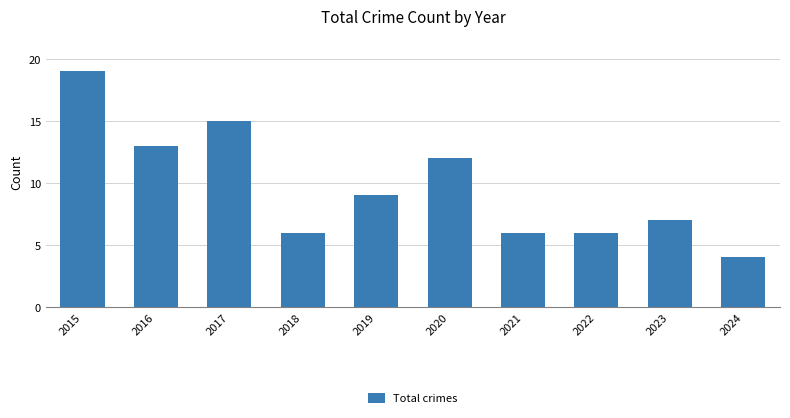

Approximately how many times larger is the value at 2016 compared to 2021?

2.2